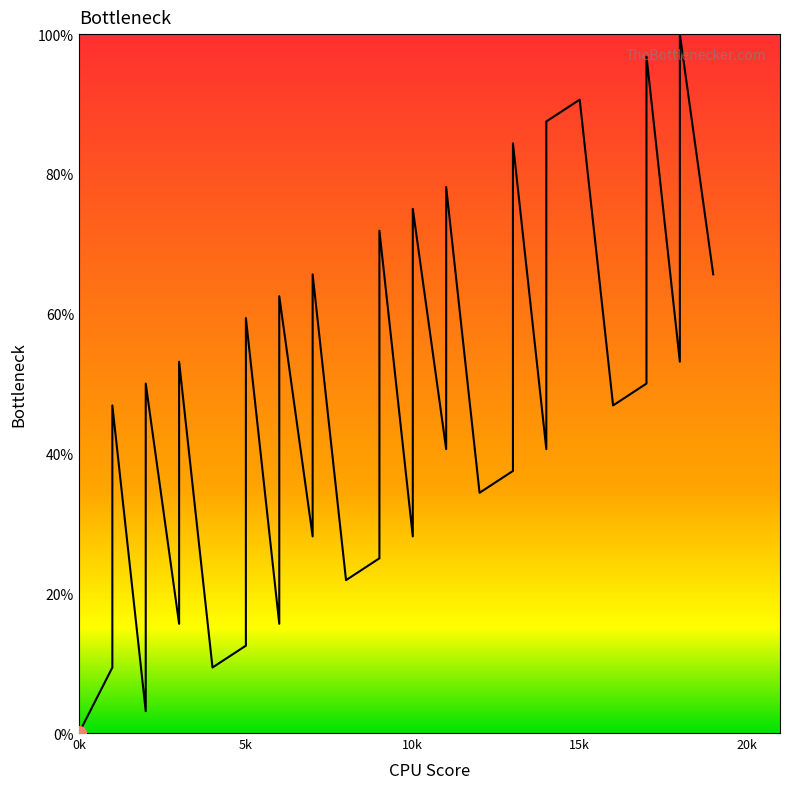

The value at 3 is 17.0. True or false?

False